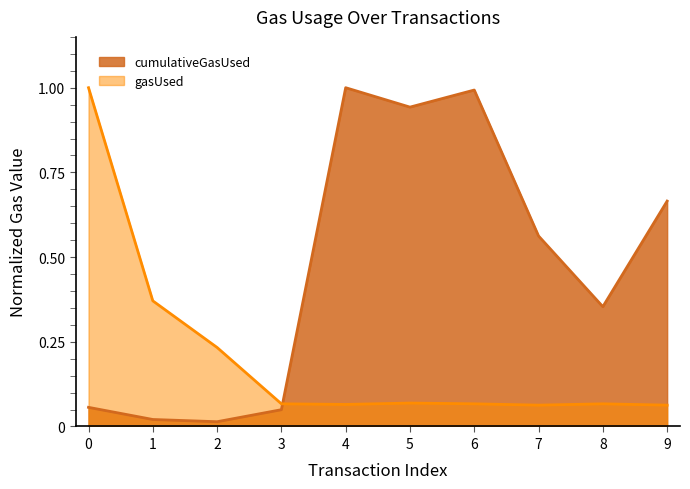

Between 3 and 8, which series saw the biggest shift?

cumulativeGasUsed